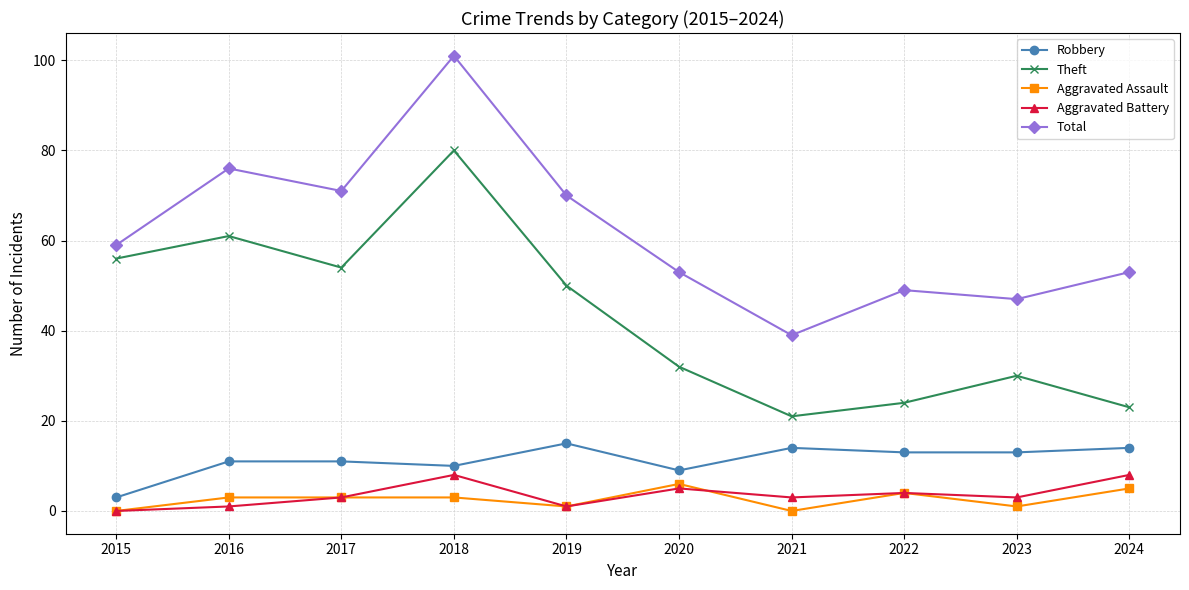

True or false: Theft and Total cross at least once.

False